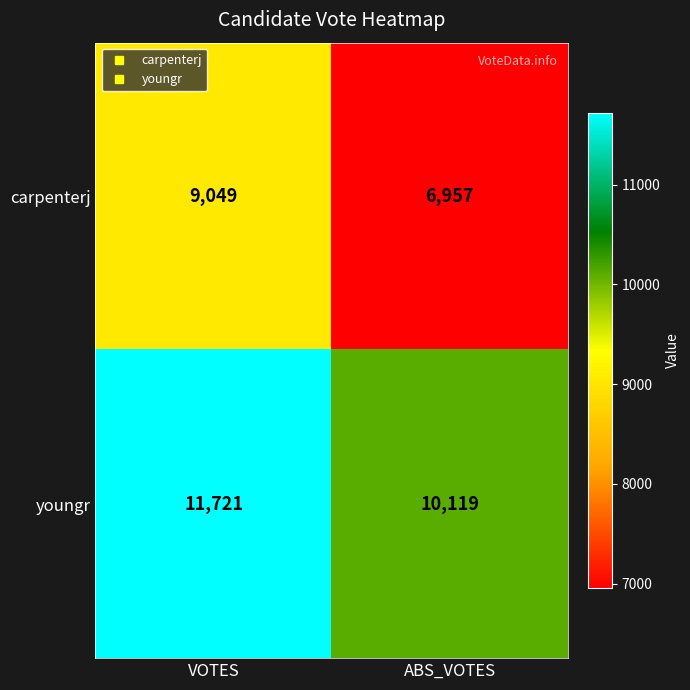

At how many categories does at least one series exceed 11454?

1